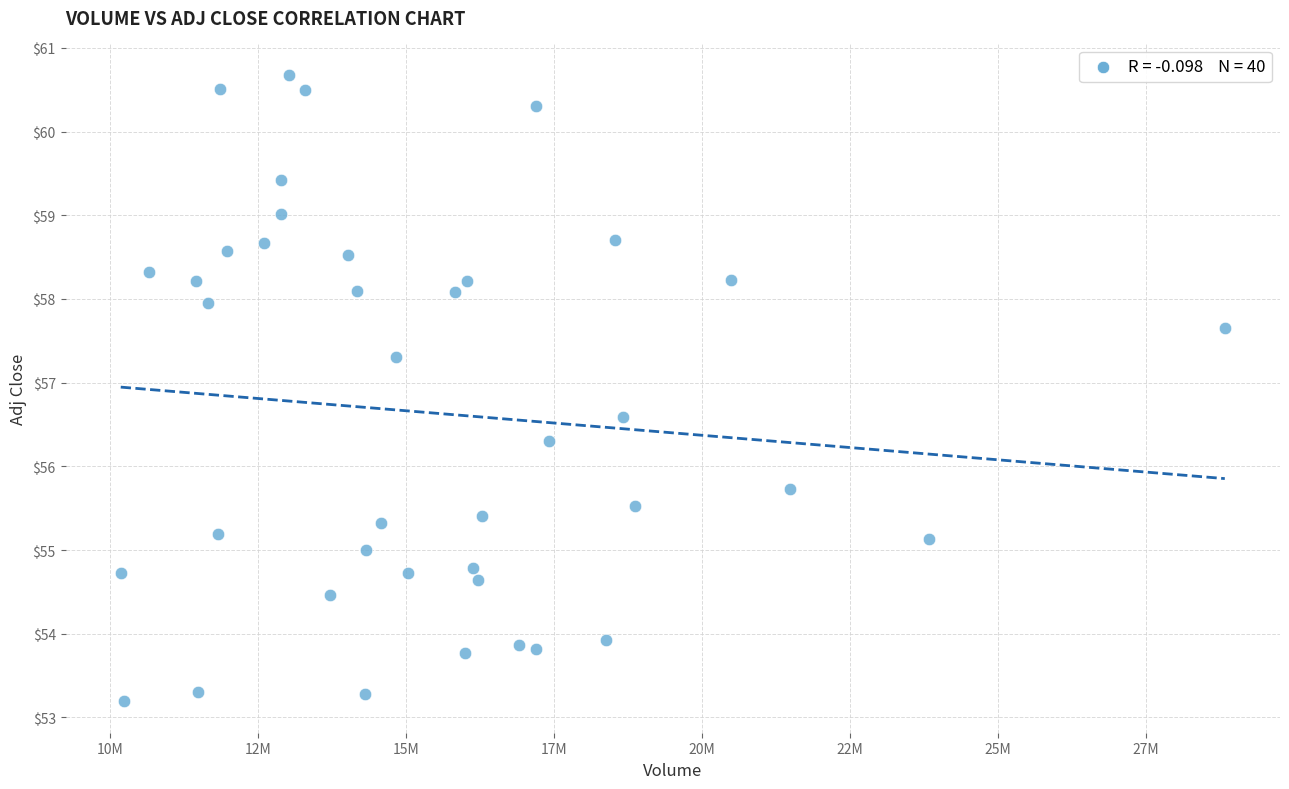

What is the range of X values (max minus min)?

18647600.0